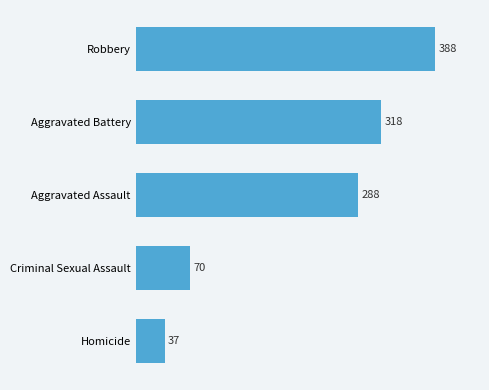

True or false: the data shows 563 at Robbery.

False